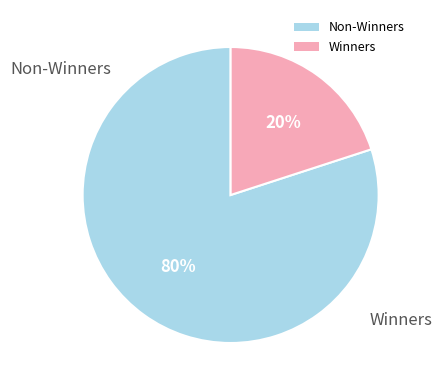

The Winners slice represents 20% of the pie. True or false?

True